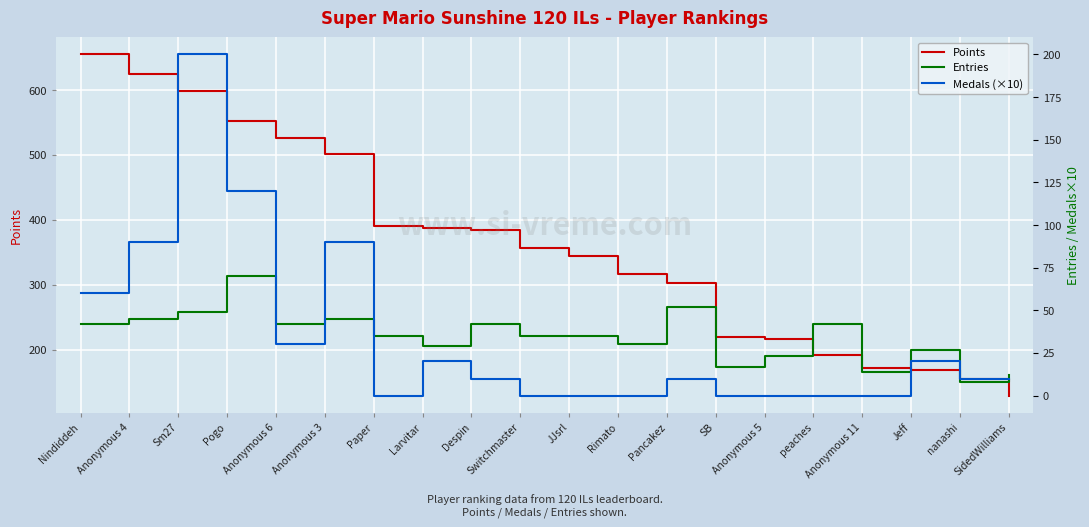

Which category has the highest value across all series?

Nindiddeh